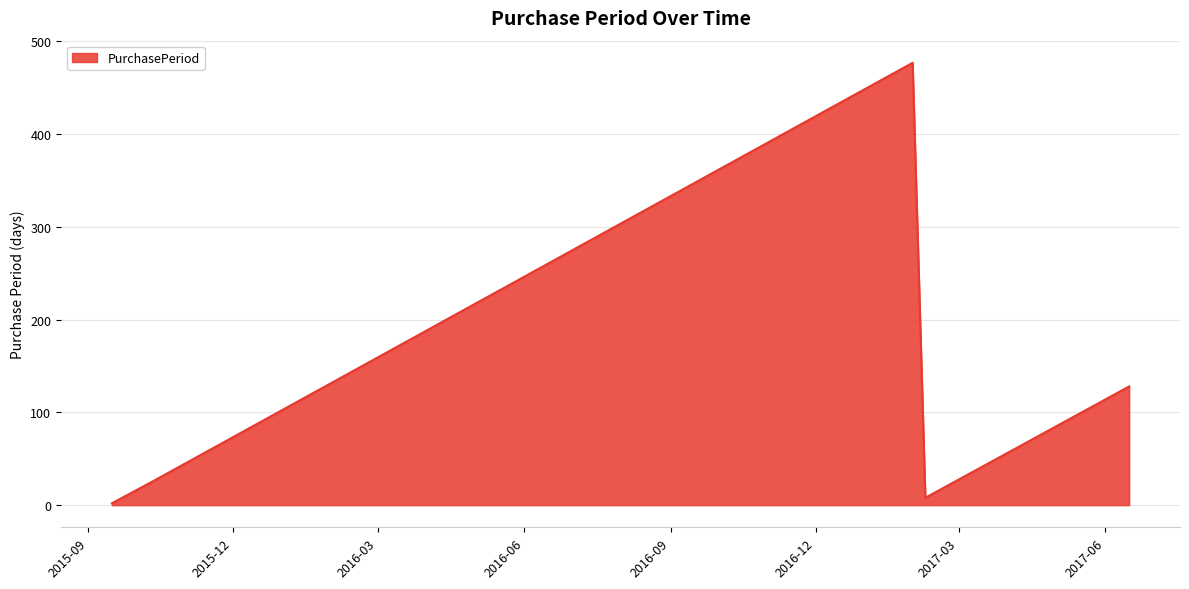

What is the greatest value displayed?

477